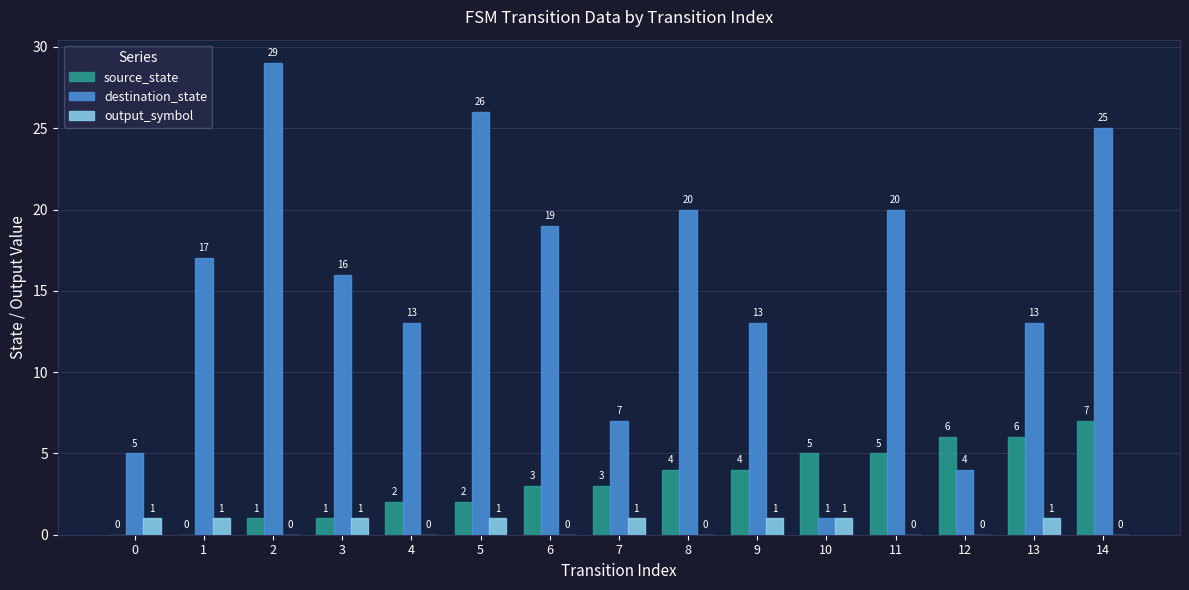

Which series has the largest total across all categories?

destination_state